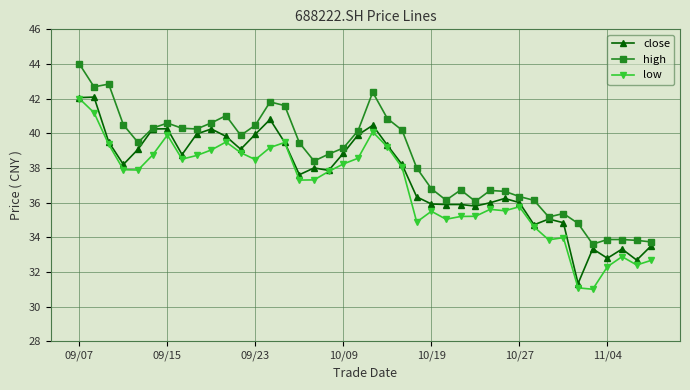

Rank the series by their average value, from lowest to highest.

low, close, high